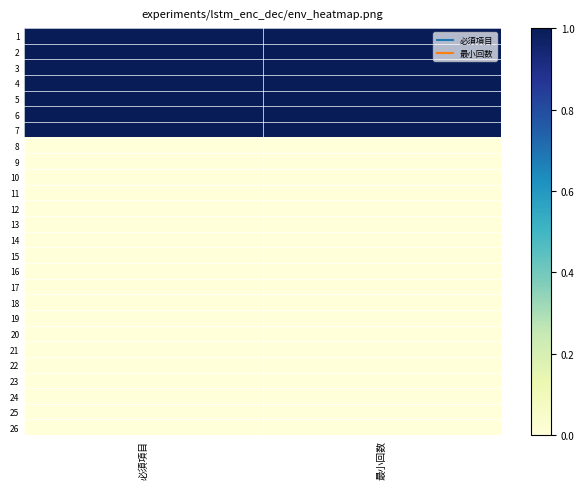

Between 必須項目 and 最小回数, which is larger?

必須項目